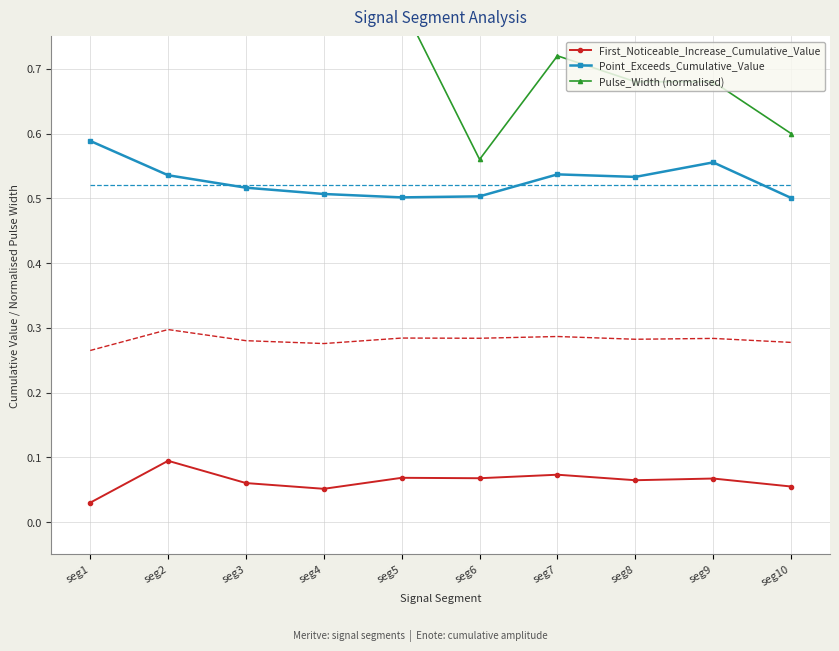

Reading left to right, list all the values displayed in this chart.

First_Noticeable_Increase_Cumulative_Value: 0.0	0.1	0.1	0.1	0.1	0.1	0.1	0.1	0.1	0.1
Point_Exceeds_Cumulative_Value: 0.6	0.5	0.5	0.5	0.5	0.5	0.5	0.5	0.6	0.5
Pulse_Width (normalised): 0.9	0.9	0.8	0.9	0.8	0.6	0.7	0.7	0.7	0.6